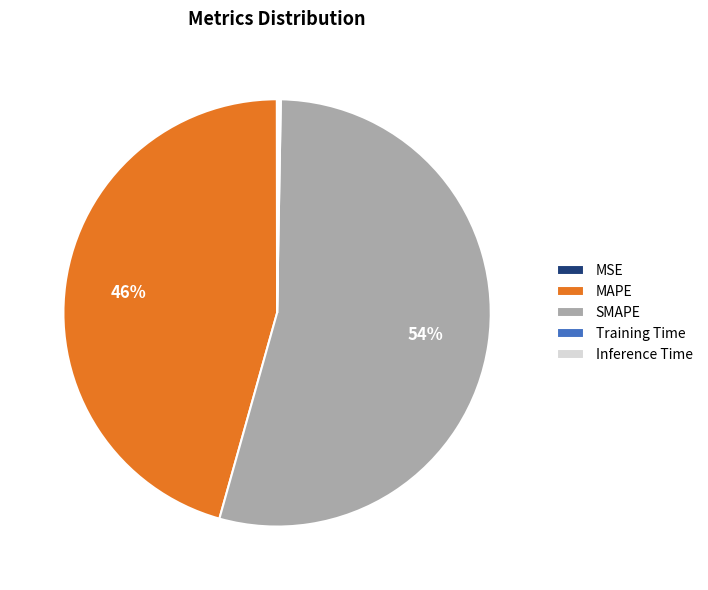

Which slice is the largest?

SMAPE